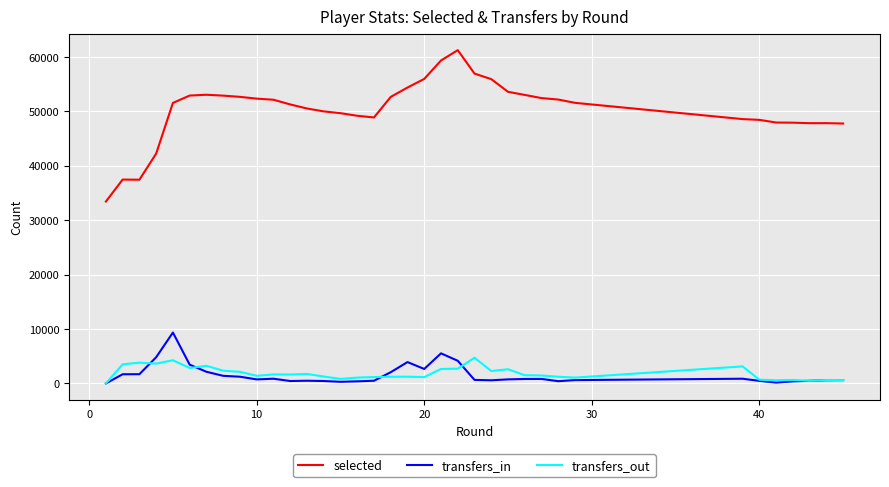

List the series in order of their peak value, lowest first.

transfers_out, transfers_in, selected